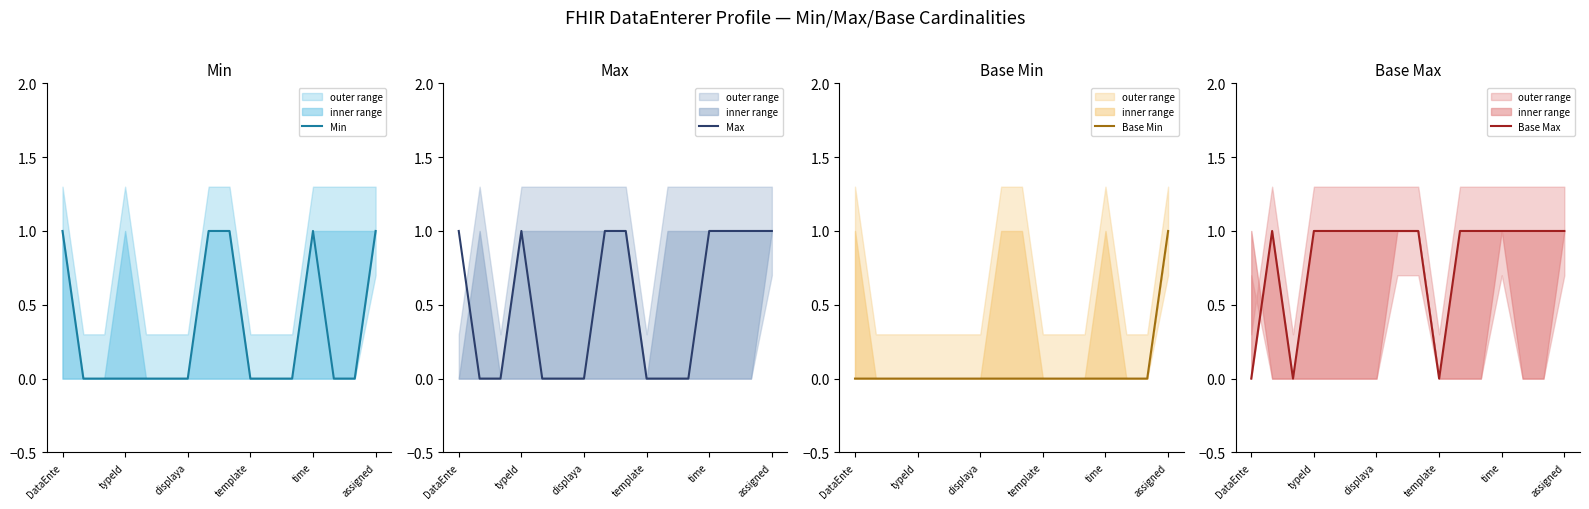

Which category has the lowest value across all series?

typeId